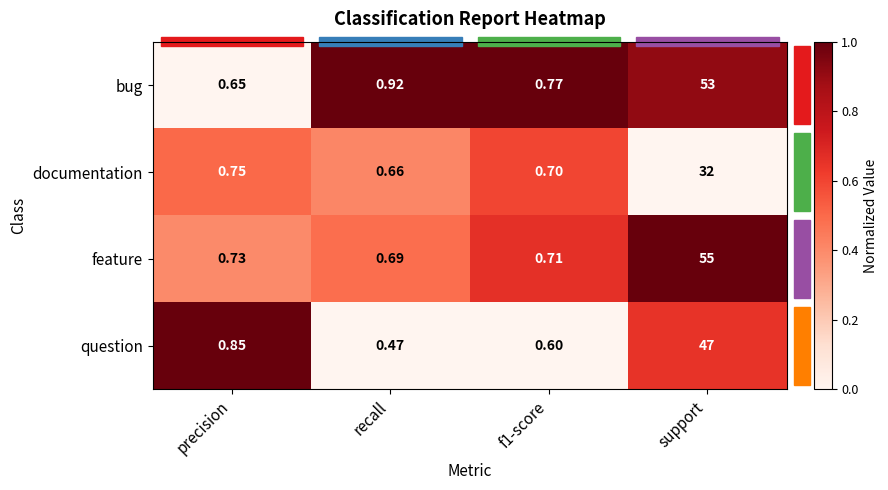

What is the spread (max minus min) of values at precision?

0.2